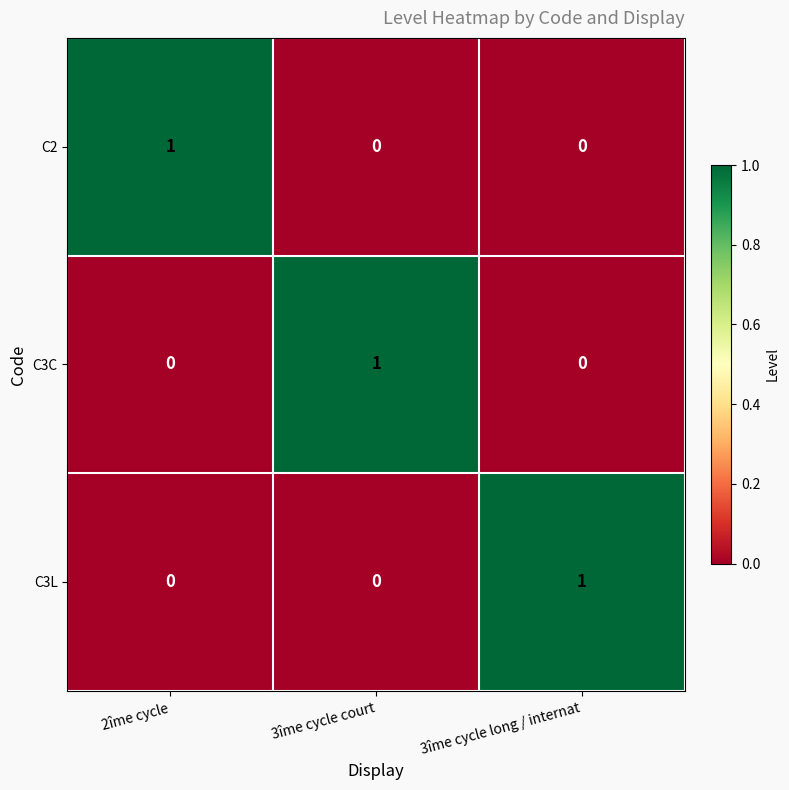

Is the value of C2 at 2îme cycle greater than the value of C3L at 2îme cycle?

Yes